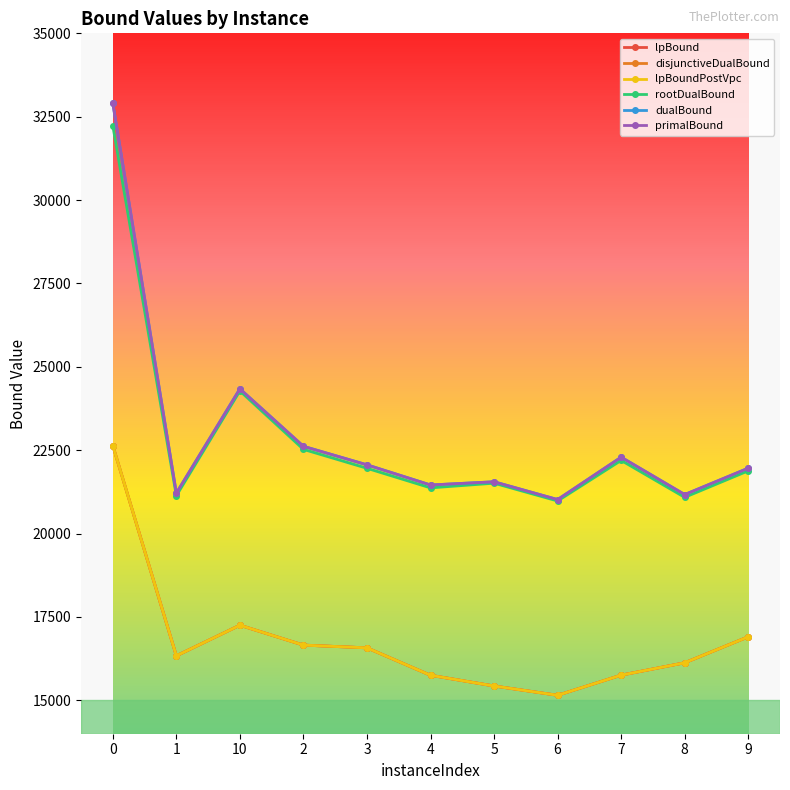

Which series changed the most between 1 and 7?

dualBound